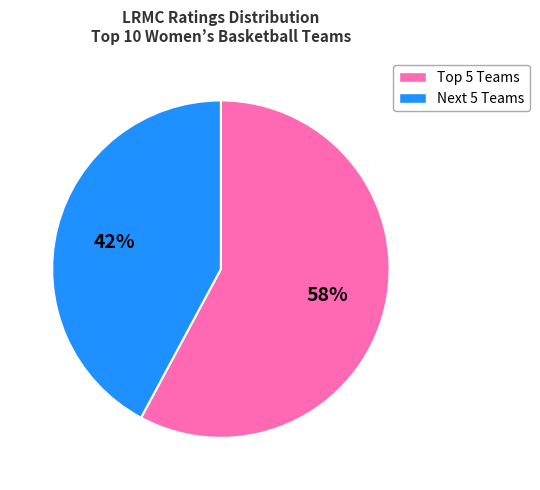

To the nearest percent, what percentage of the pie is Next 5 Teams?

42%